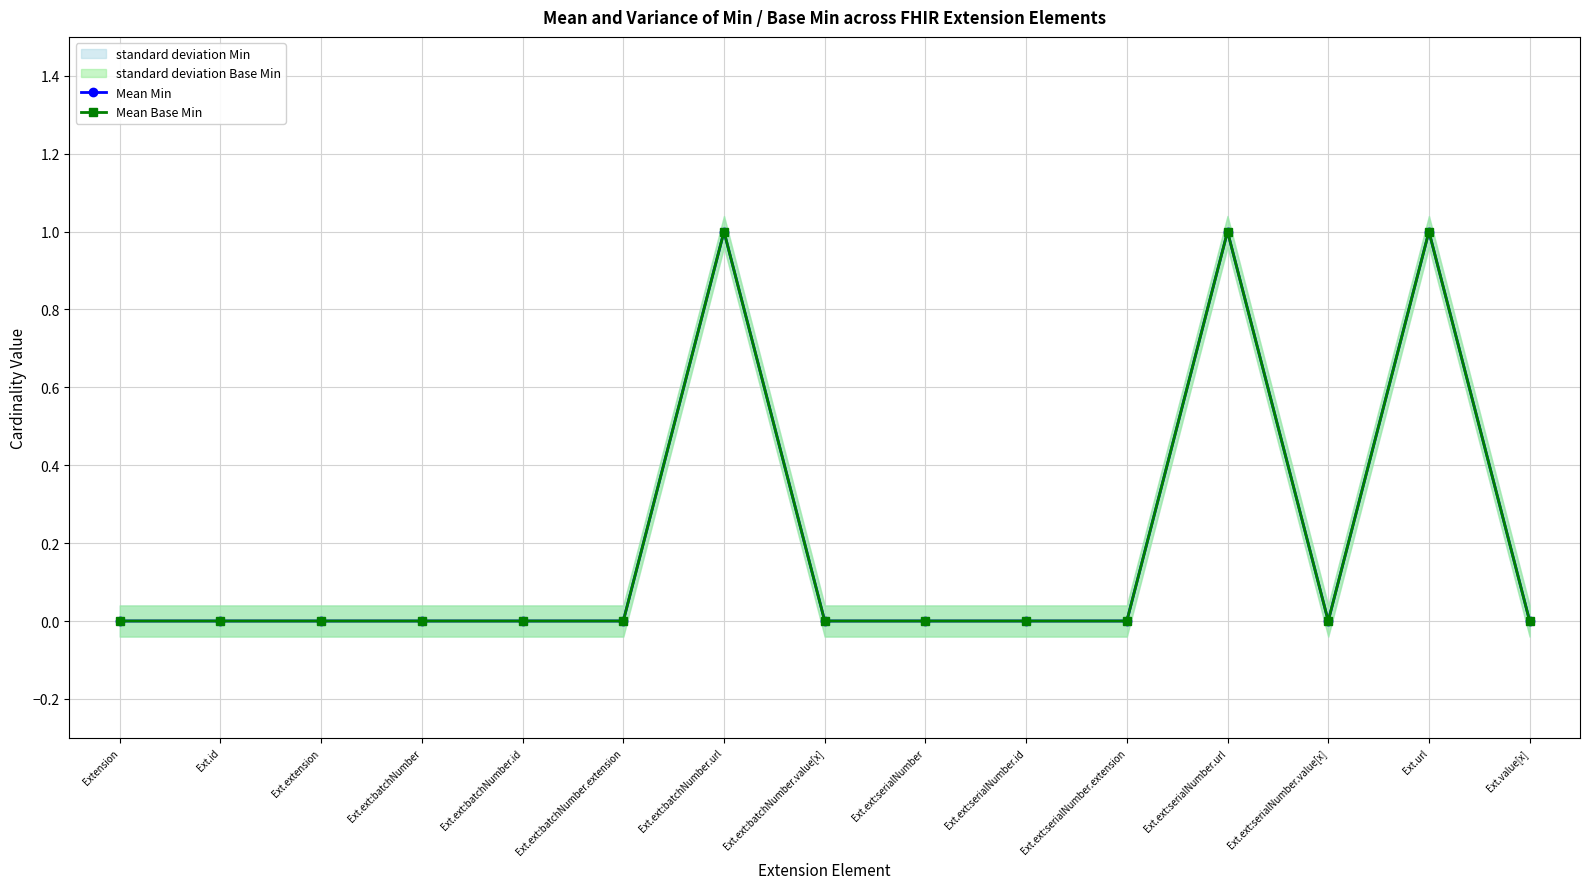

Between Ext.extension and Ext.ext:batchNumber.value[x], which is larger?

Ext.extension